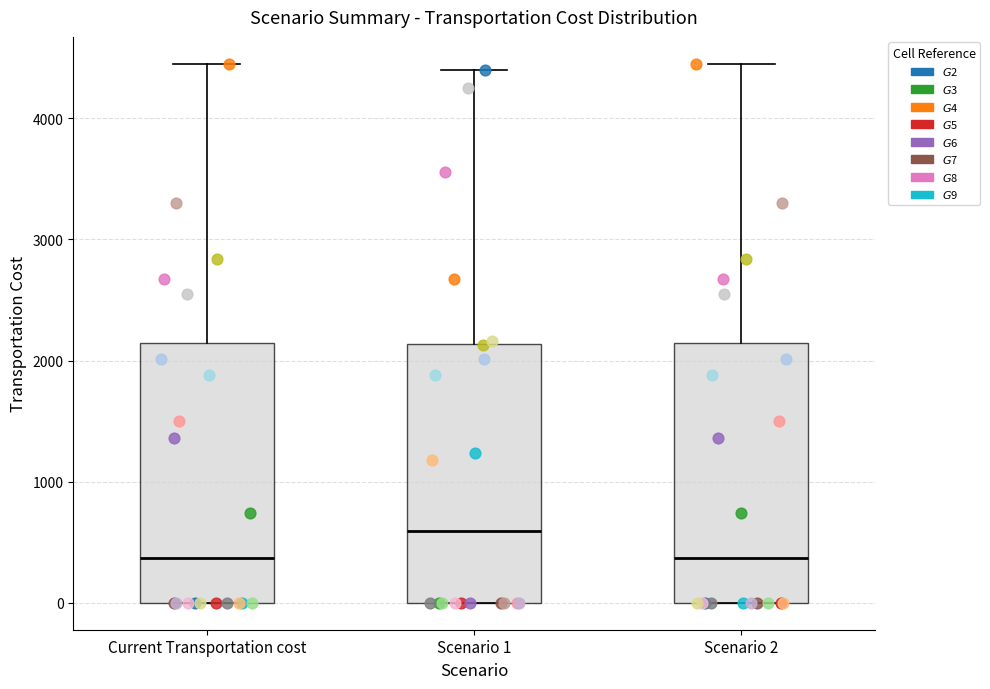

Reading left to right, read every box against the y-axis: the position of its median line, the range the box covers, and the ends of its whiskers. The values are not printed on the chart, so give them approximately, as read against the axis.

Current Transportation cost: median 400, box 0 to 2100, whiskers 0 to 4500
Scenario 1: median 600, box 0 to 2100, whiskers 0 to 4400
Scenario 2: median 400, box 0 to 2100, whiskers 0 to 4500